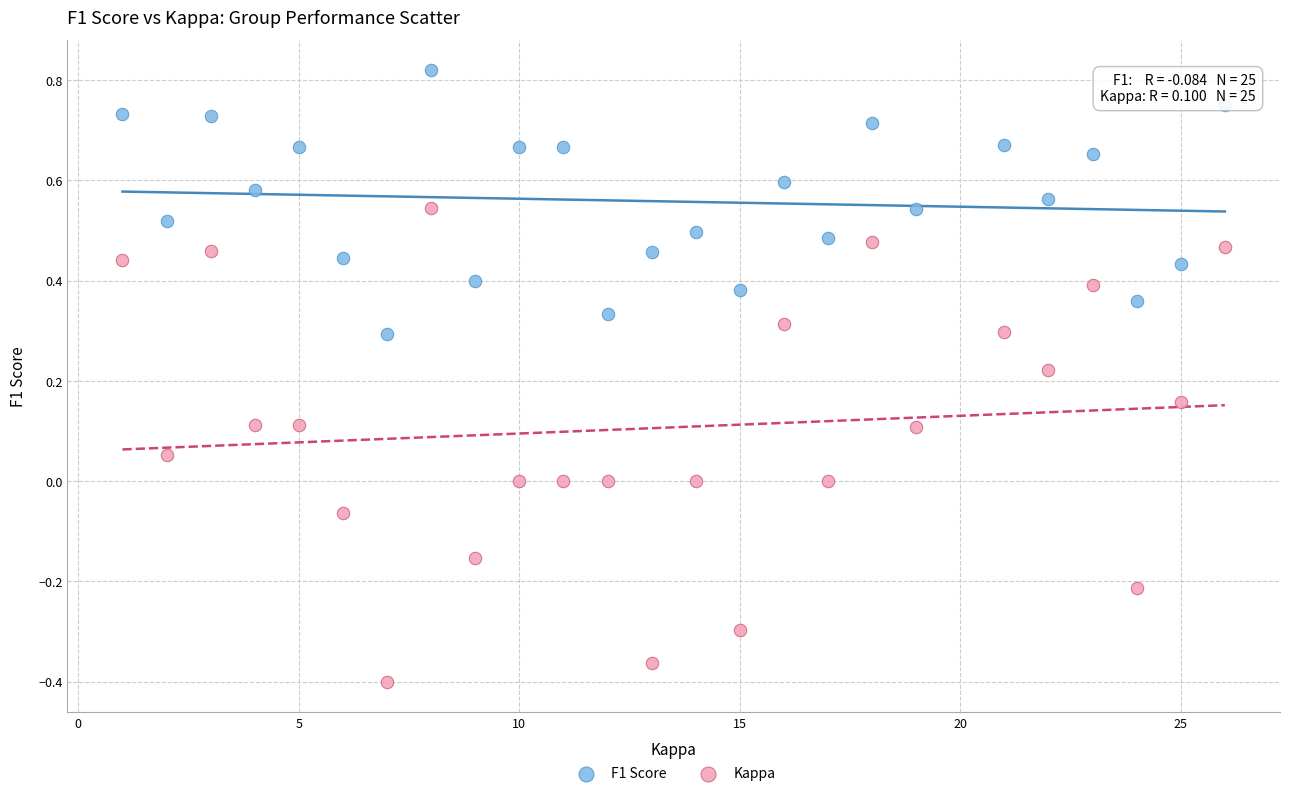

Which series has the largest Y range (max minus min)?

Kappa